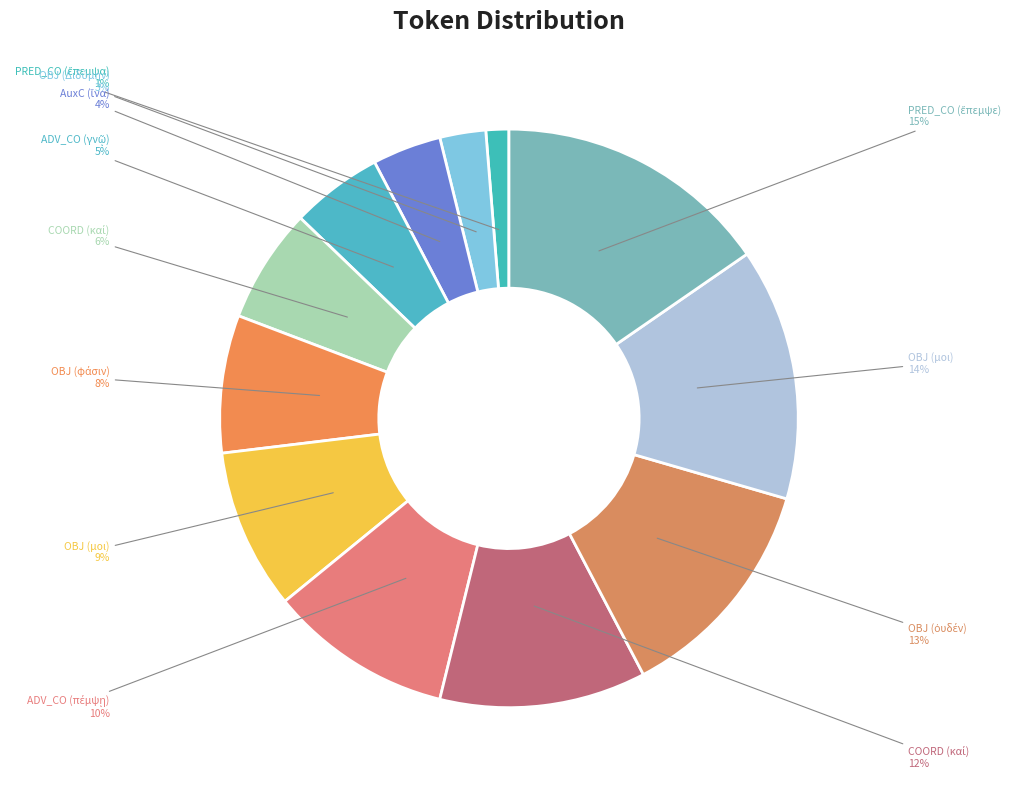

Count the number of slices in the pie.

12